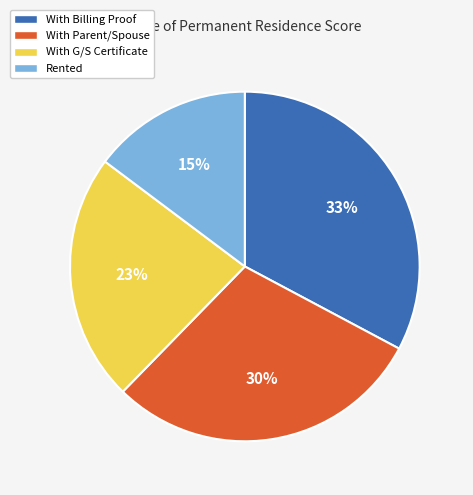

Count the number of slices in the pie.

4